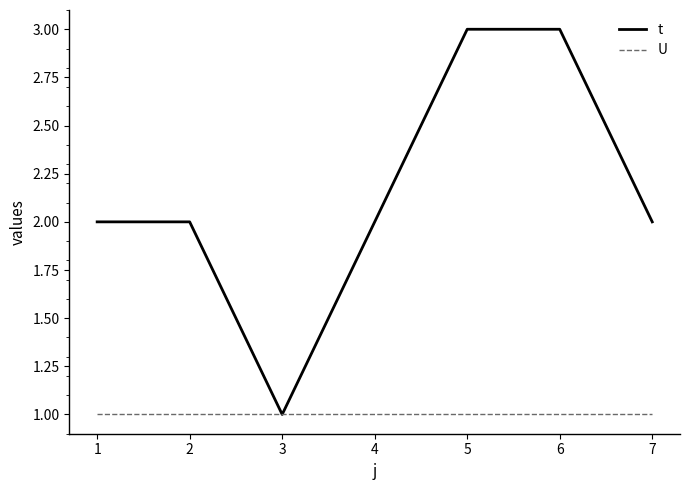

What are all the series names shown in the legend?

t, U